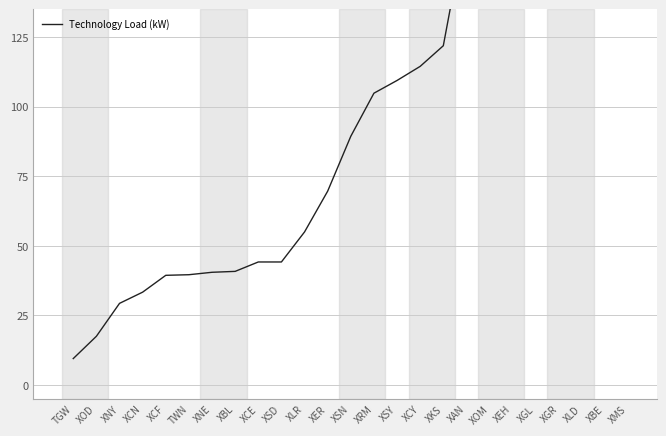

List the labels in order of value, smallest first.

TGW, XOD, XNY, XCN, XCF, TWN, XNE, XBL, XCE, XSD, XLR, XER, XSN, XRM, XSY, XCY, XKS, XAN, XOM, XEH, XGL, XGR, XLD, XBE, XMS